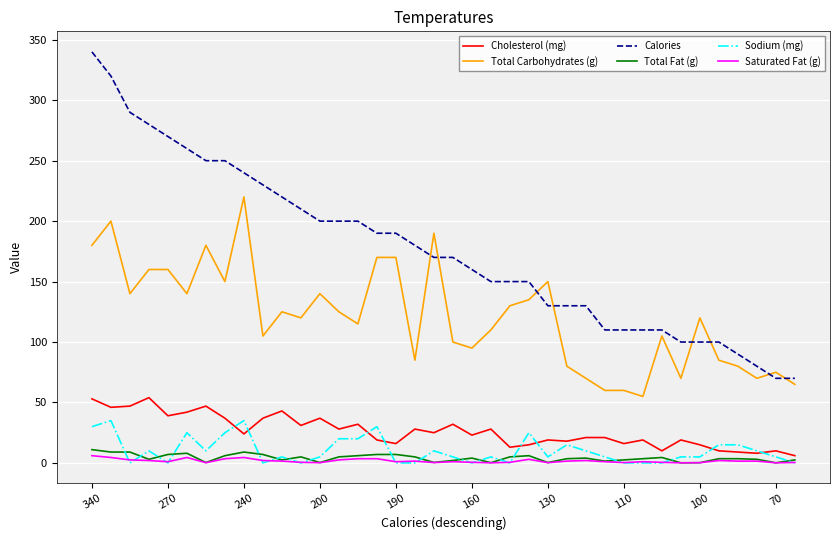

What are all the series names shown in the legend?

Cholesterol (mg), Total Carbohydrates (g), Calories, Total Fat (g), Sodium (mg), Saturated Fat (g)